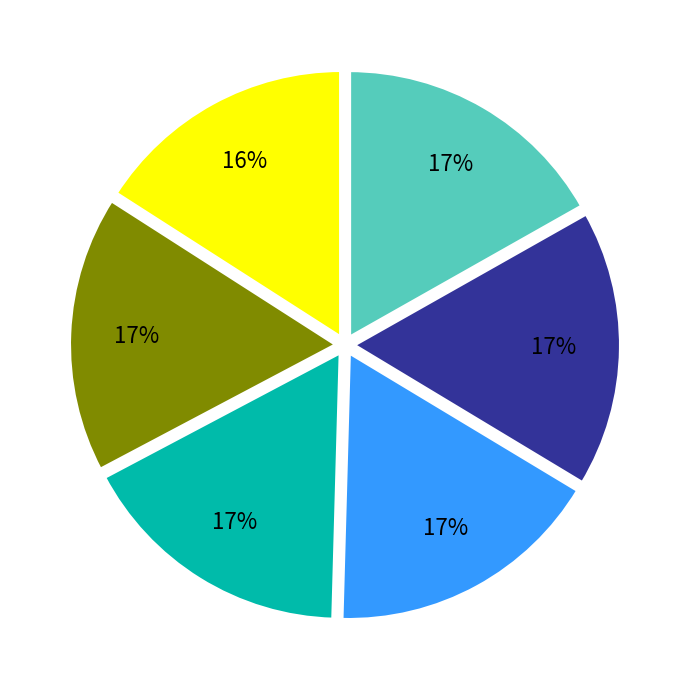

Count the number of slices in the pie.

6